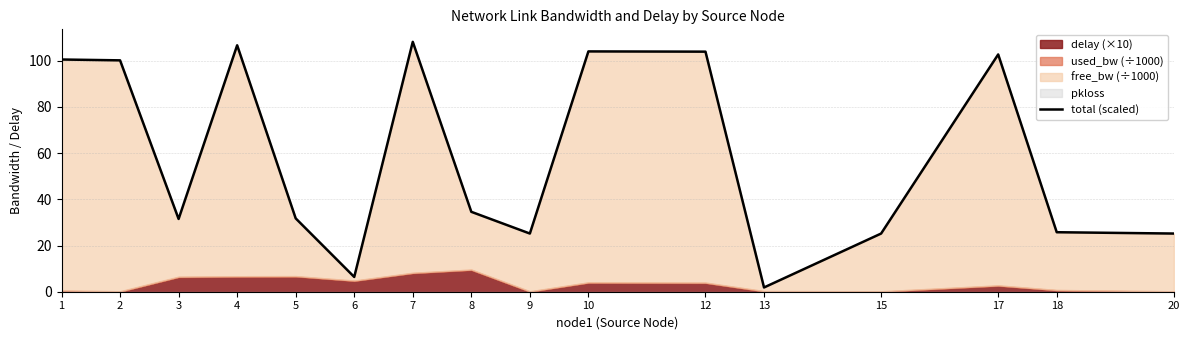

What is the minimum value shown in the chart?

1.8